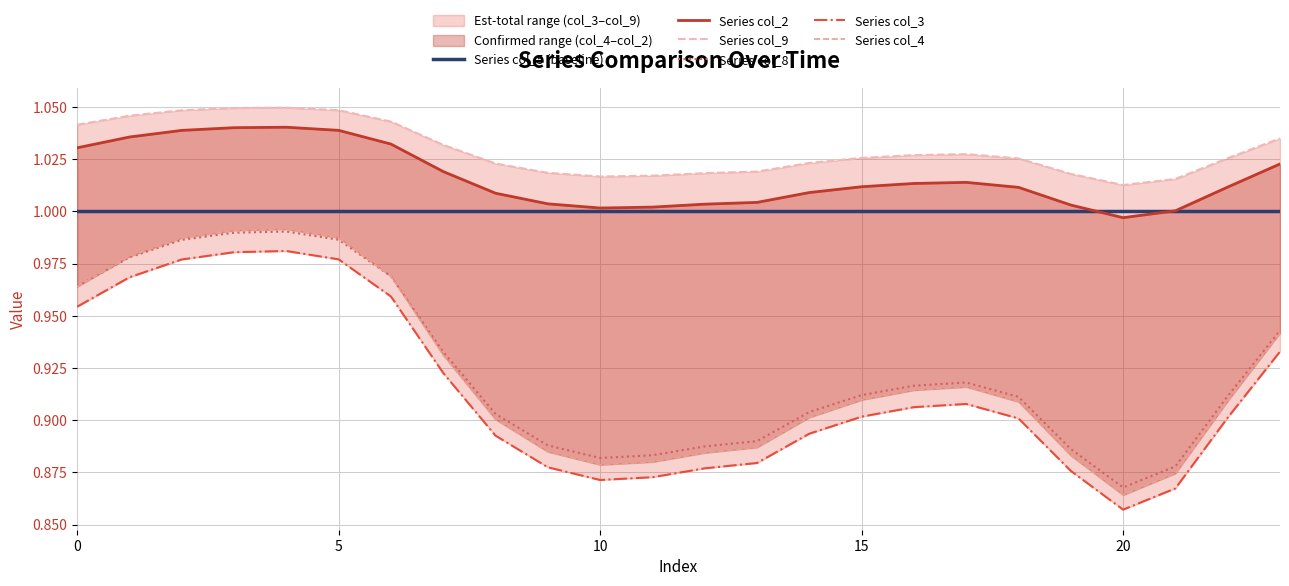

How many series are shown in this chart?

6